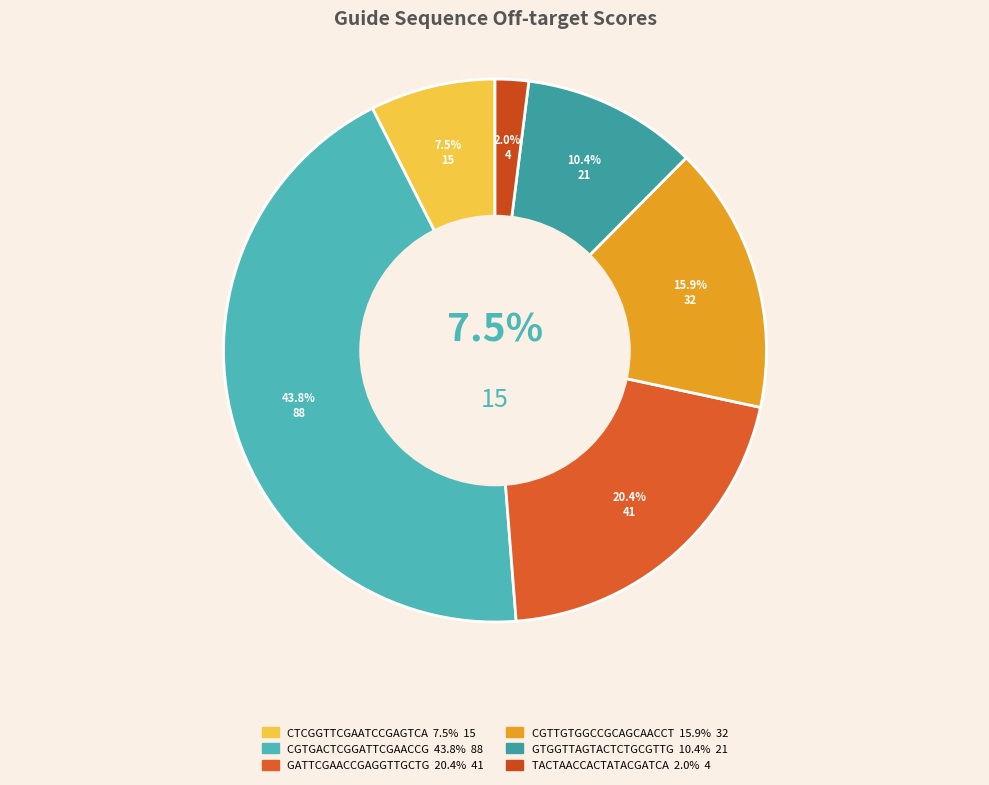

True or false: CTCGGTTCGAATCCGAGTCA accounts for 15% of the total.

False